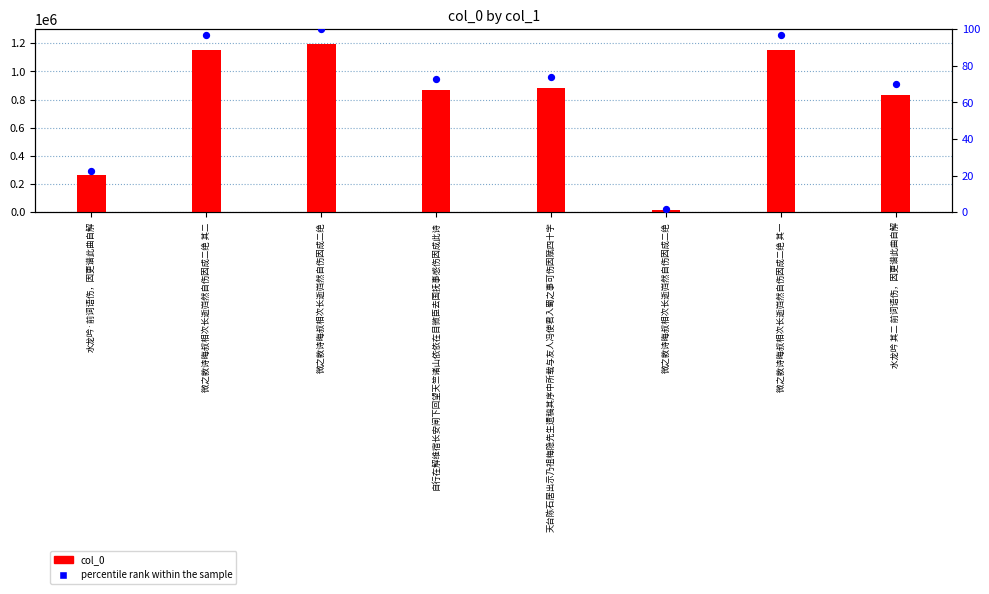

At how many categories does at least one series exceed 451703?

6